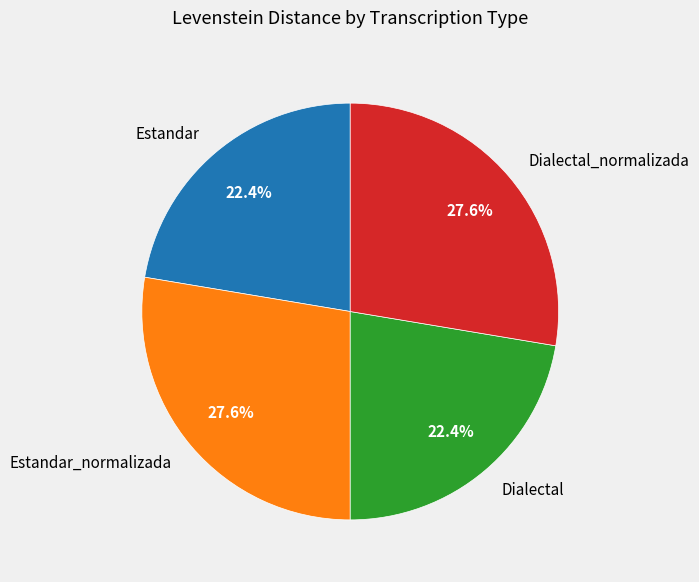

Is it true that Estandar_normalizada is 28% of the pie?

True